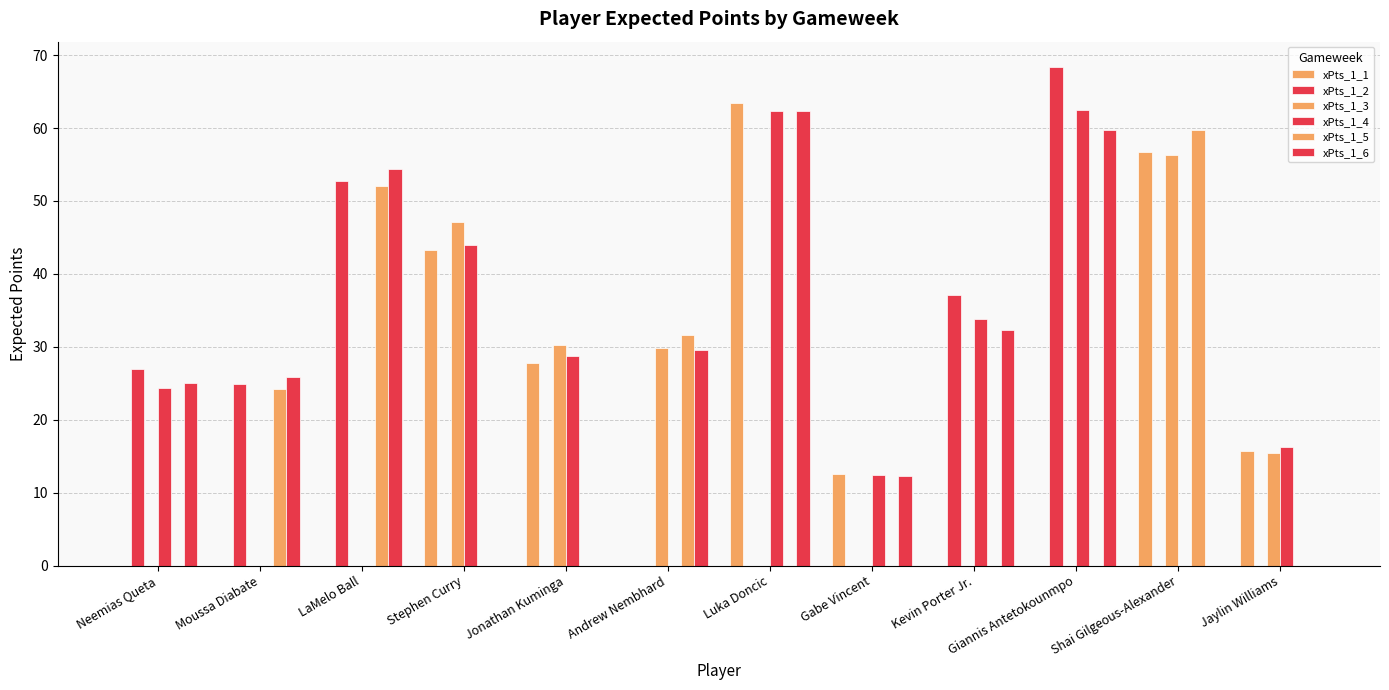

How many groups of bars are there?

12